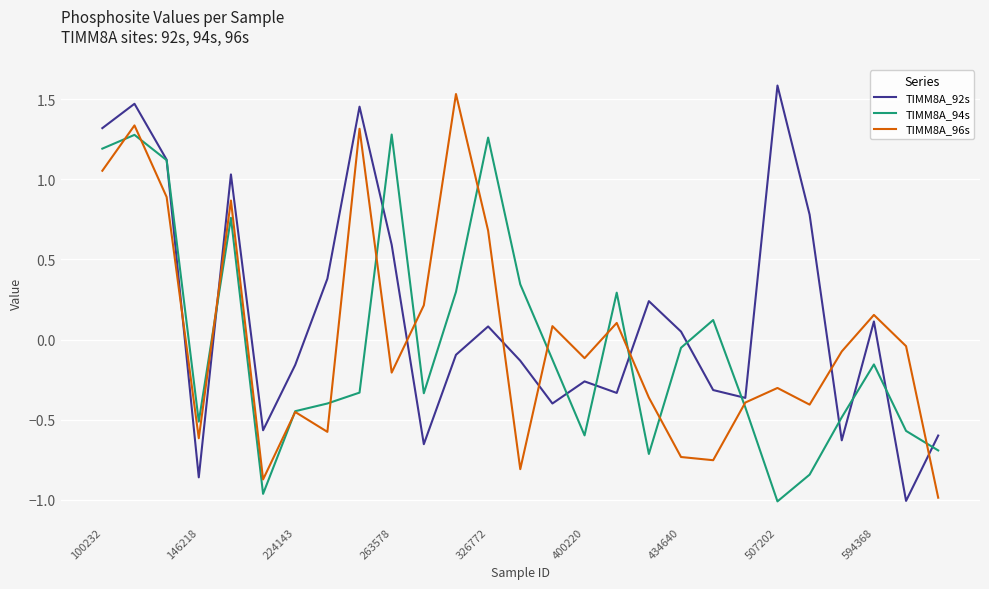

What is the difference between the second highest and minimum values in the TIMM8A_92s series?

2.5